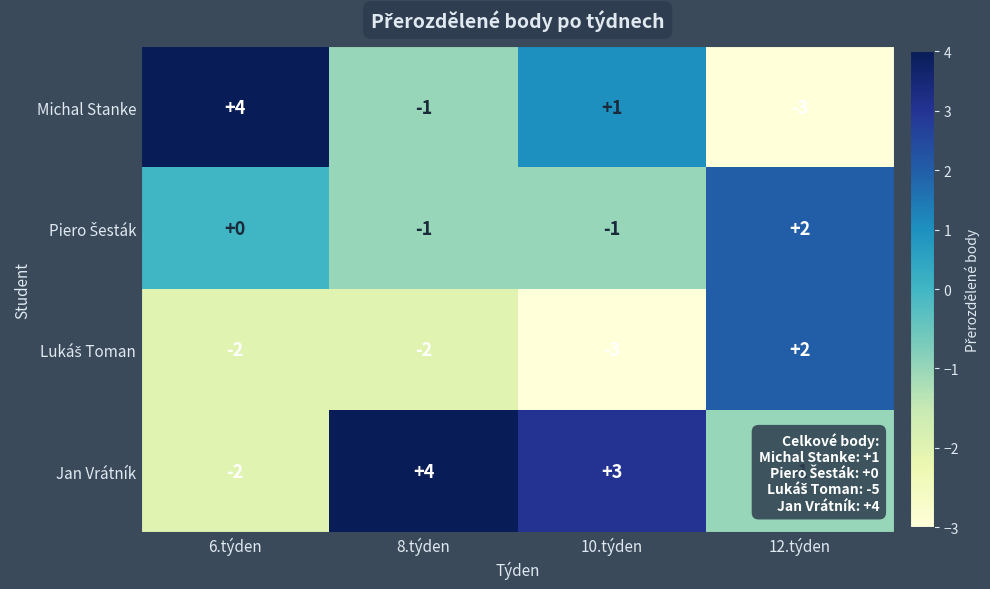

Count the number of data series in this chart.

4